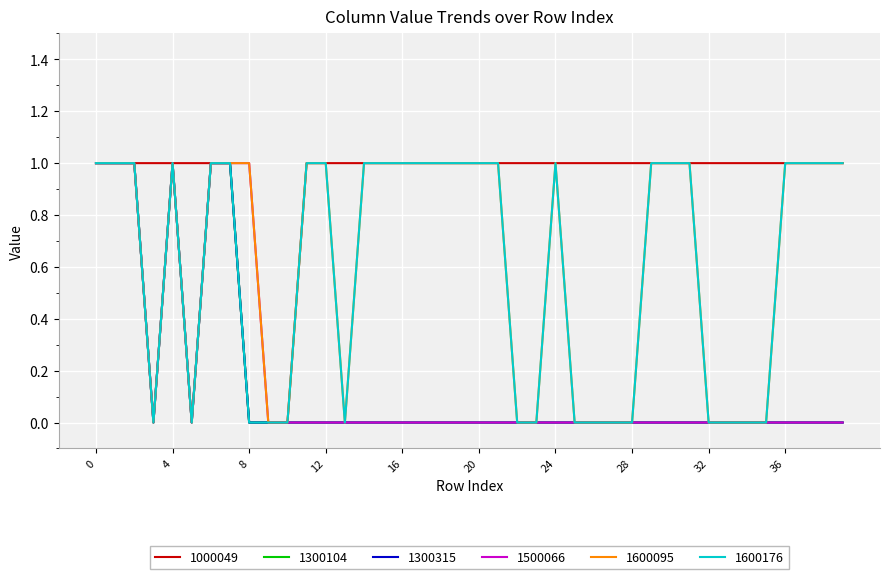

In 1300315, how many points are higher than both neighbors (excluding endpoints)?

1